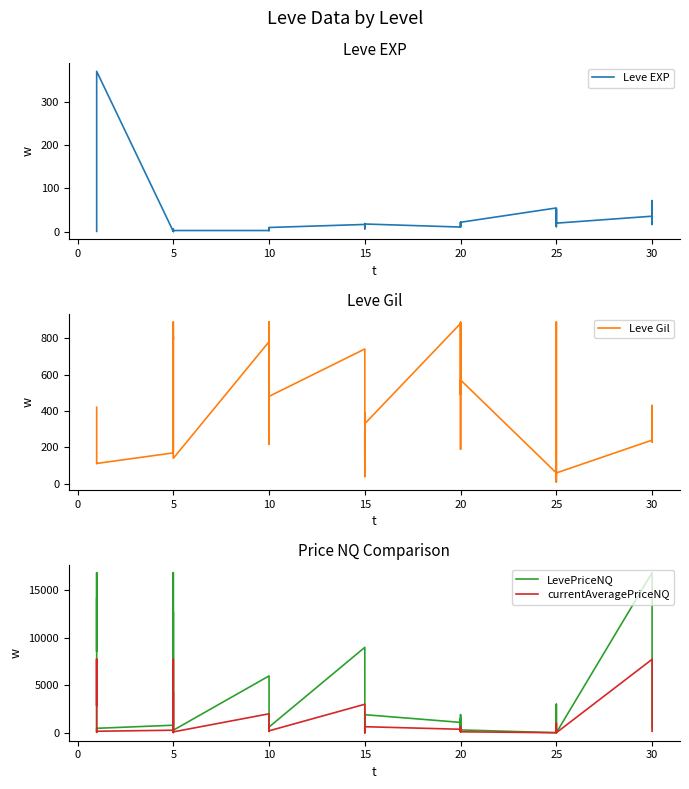

What is the difference between the second highest and second lowest values in the currentAveragePriceNQ series?

7738.0